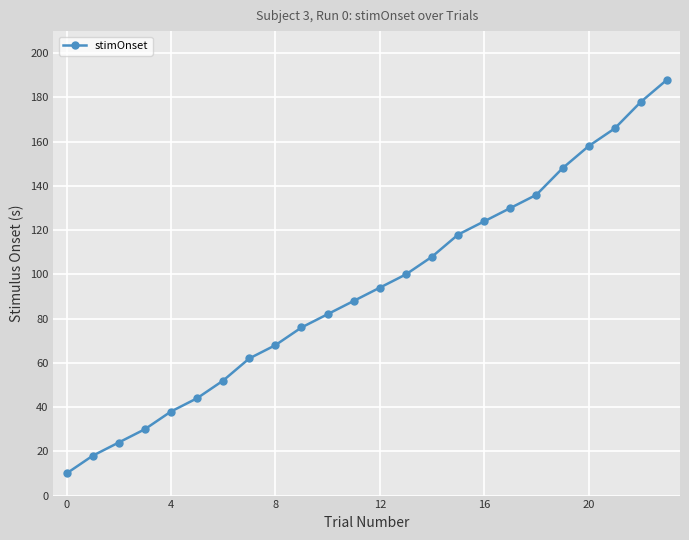

How many series are shown in this chart?

1